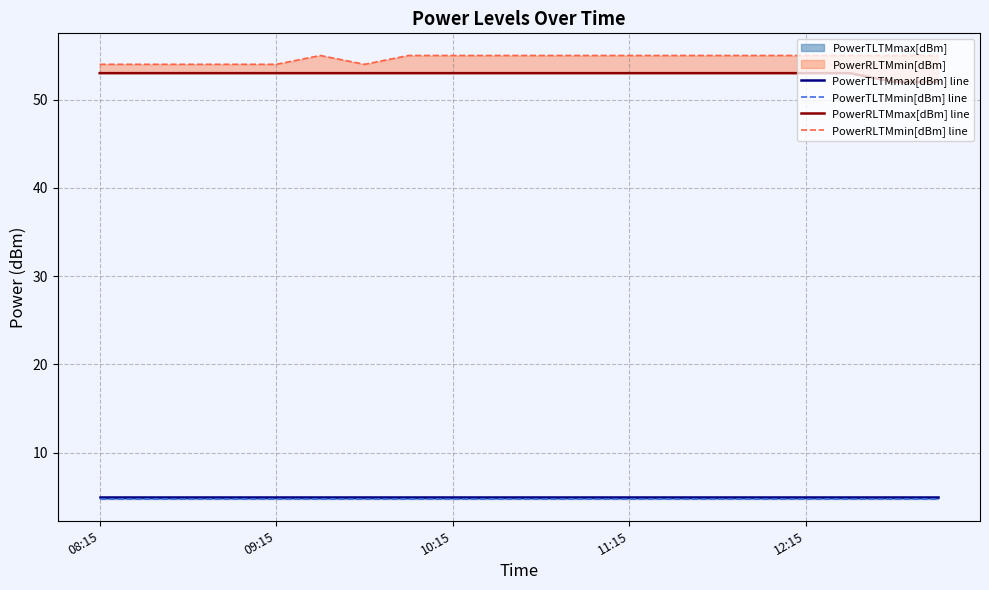

The value of PowerRLTMmax[dBm] line at 18 is 30.4. True or false?

False